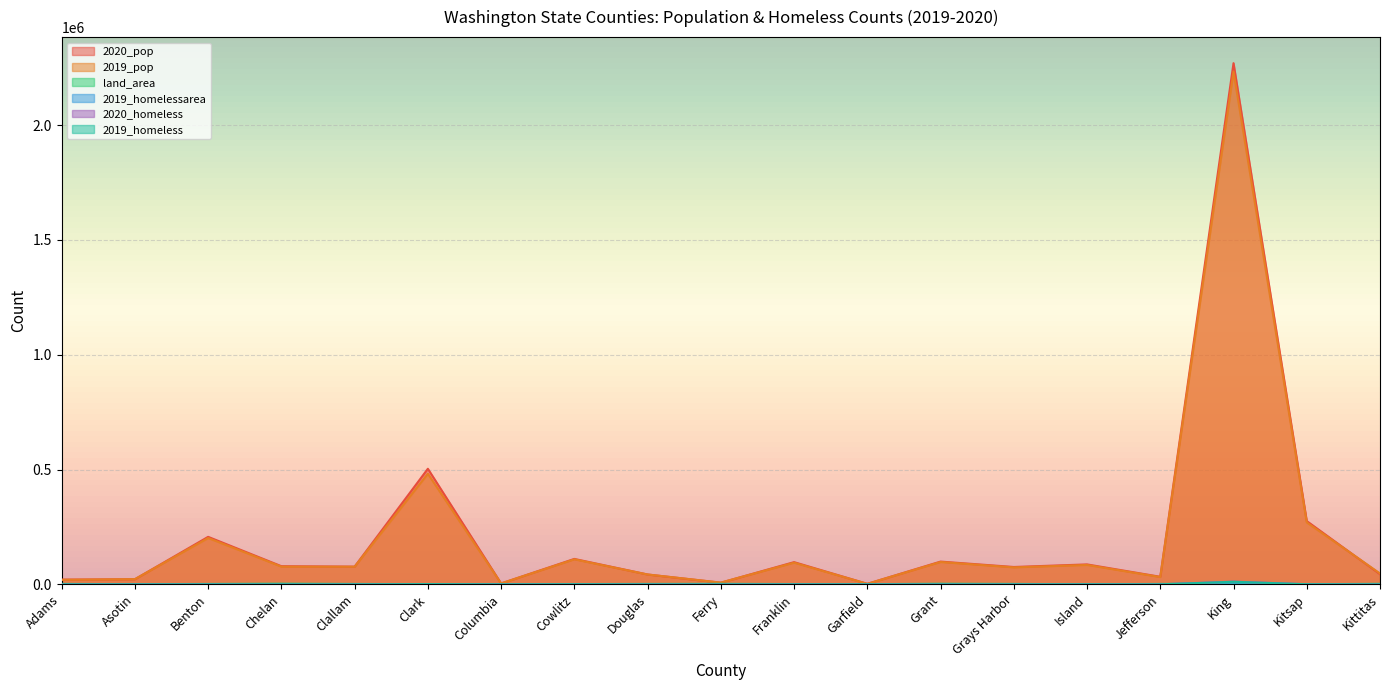

What is the value of the 2019_pop point at the 16th from the left?

31729.0